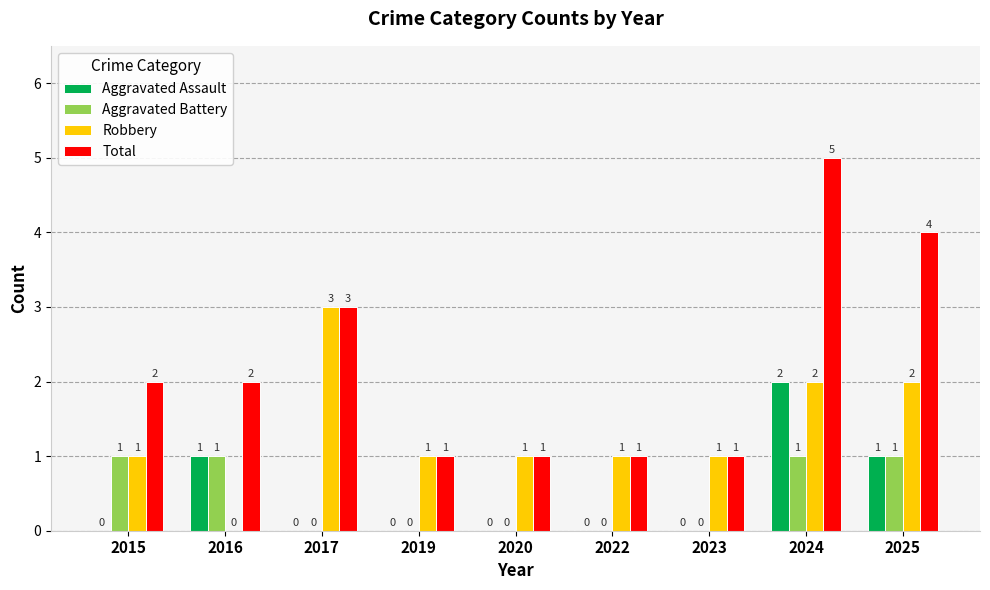

What is the difference between the Aggravated Assault values at 2024 and 2015?

2